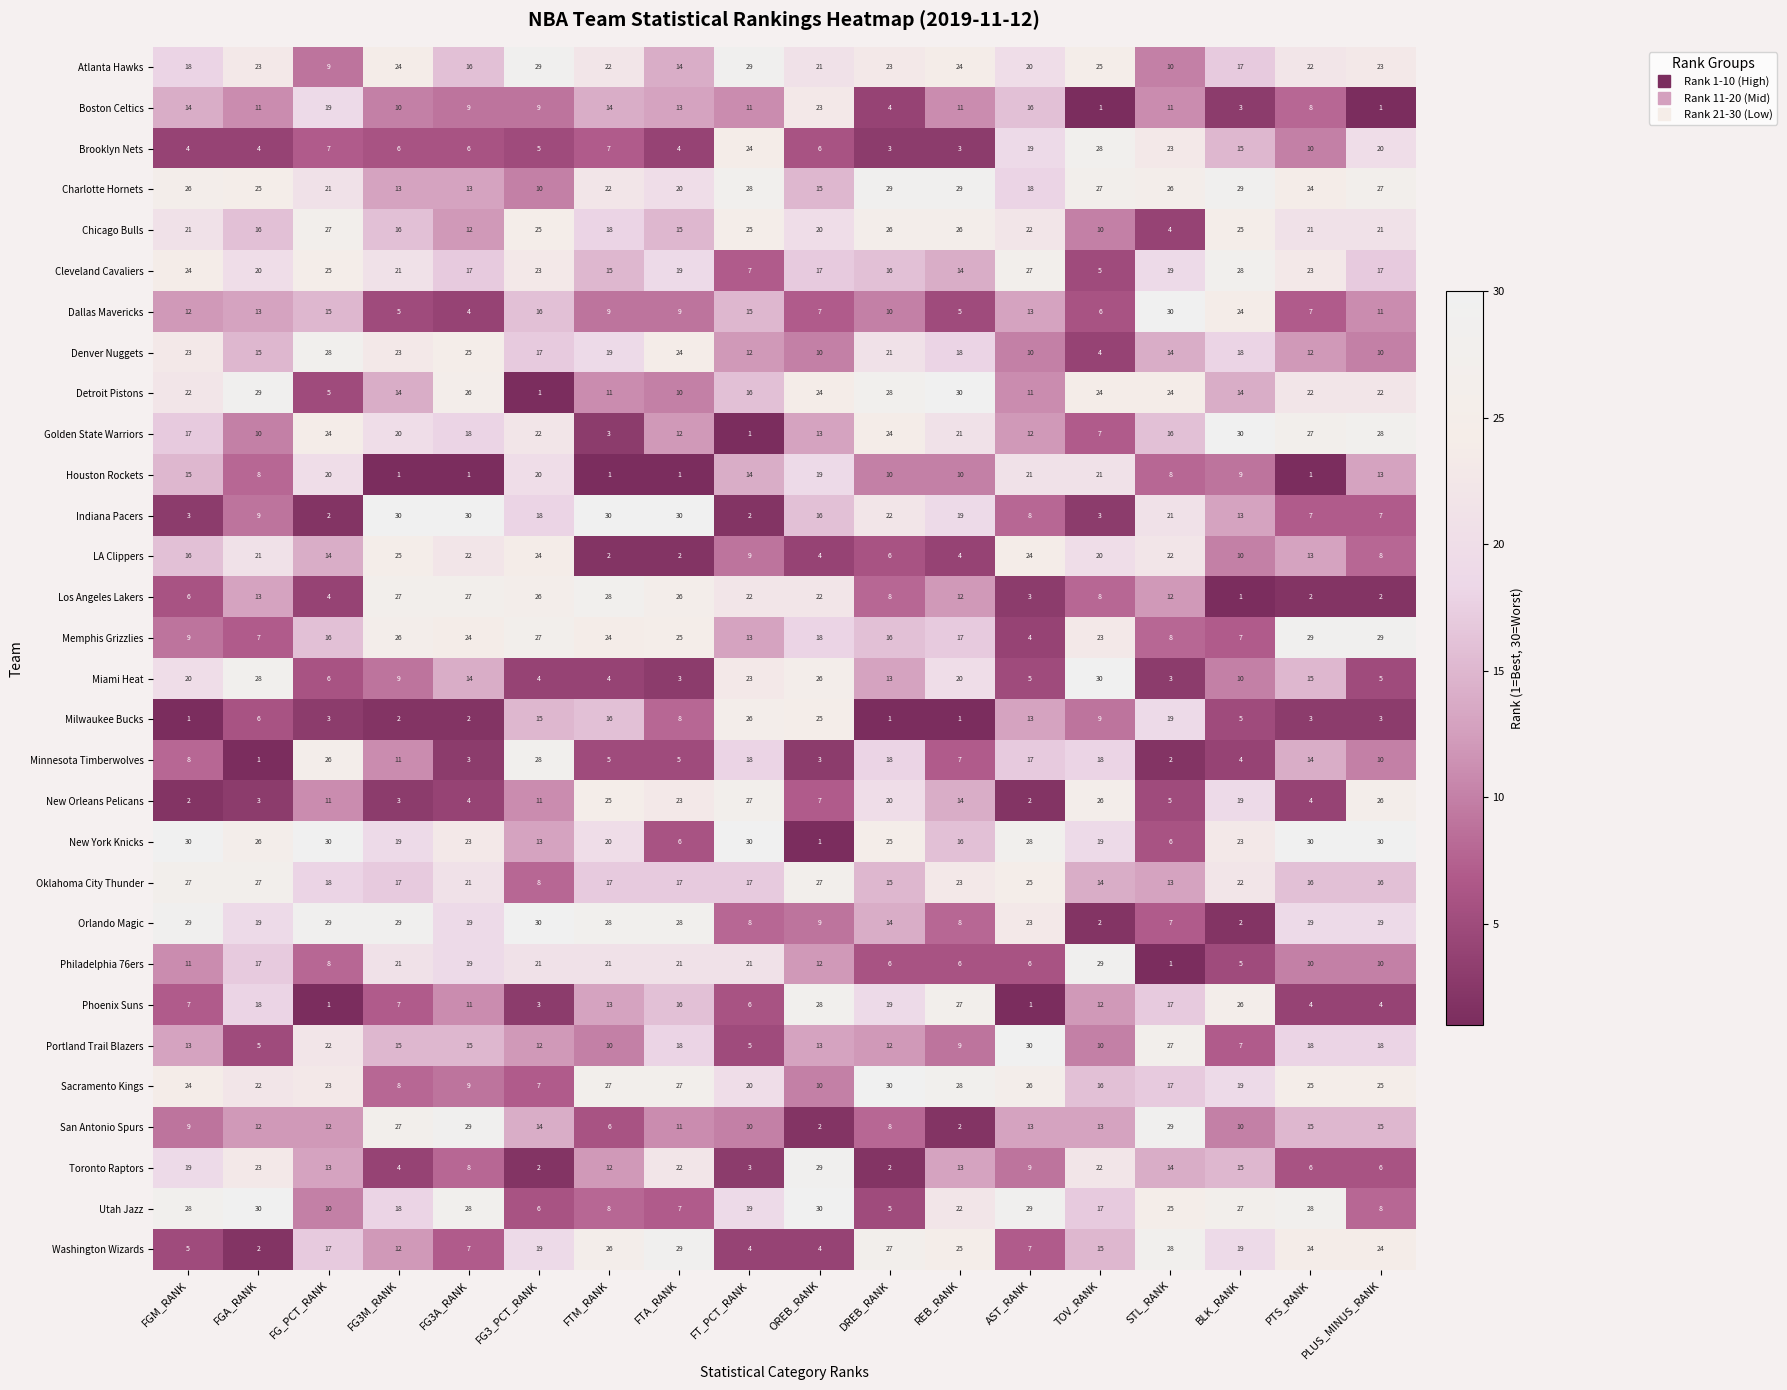

What is the difference between the highest and lowest values at FG3_PCT_RANK?

29